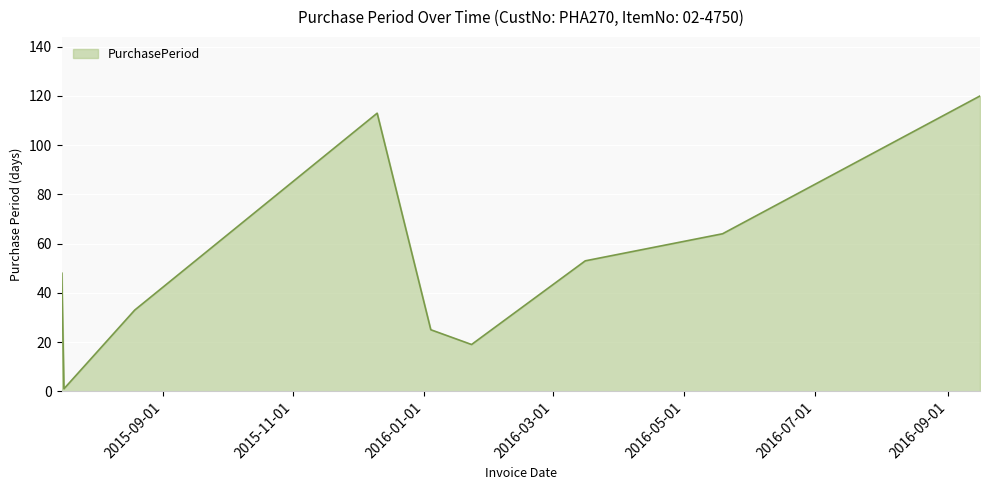

What is the maximum value shown in the chart?

120